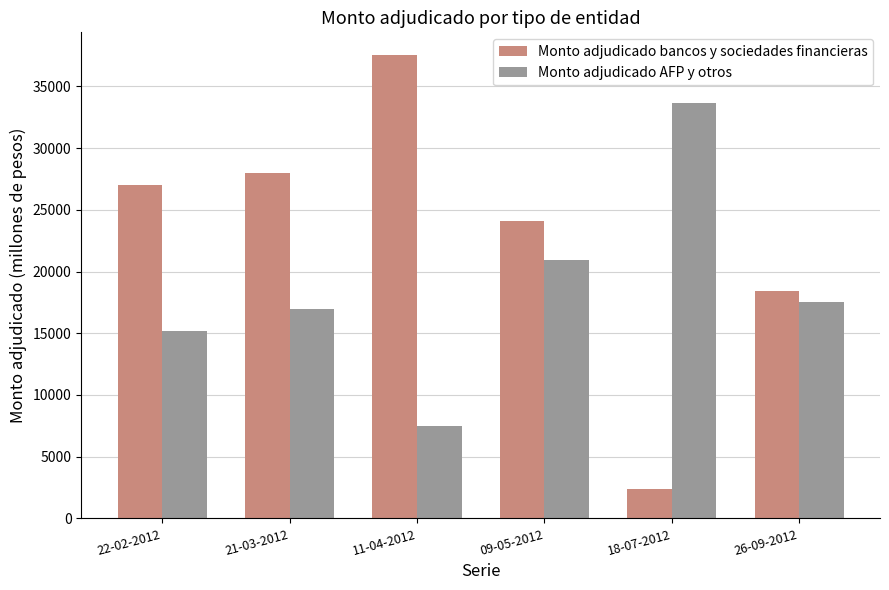

Which series has the widest spread of values?

Monto adjudicado bancos y sociedades financieras